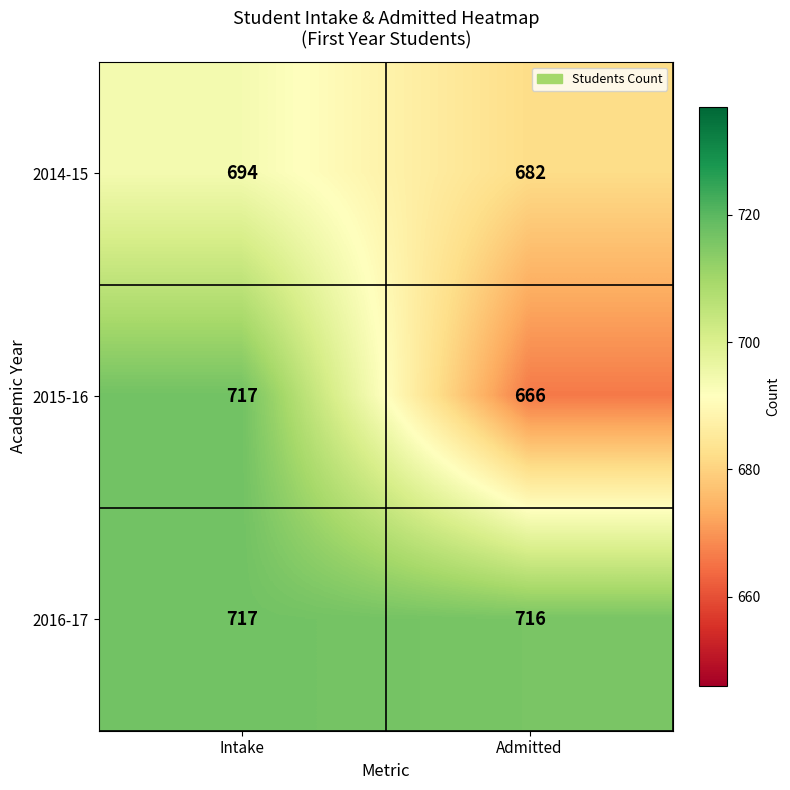

What is the smallest value displayed?

666